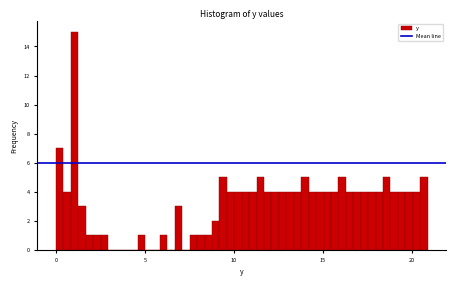

Around what value on the x-axis is the tallest bar? Give the approximate position of its centre, as read against the axis.

1.0